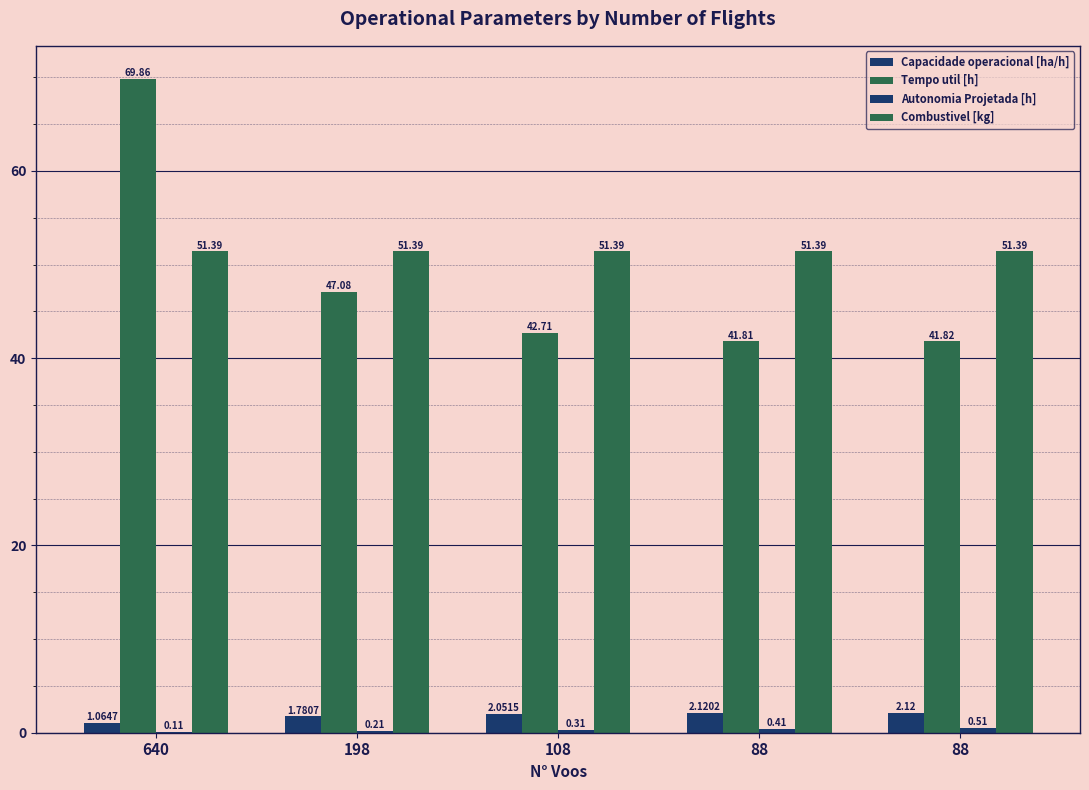

Rank the series at 88 from lowest to highest value.

Autonomia Projetada [h], Capacidade operacional [ha/h], Tempo util [h], Combustivel [kg]